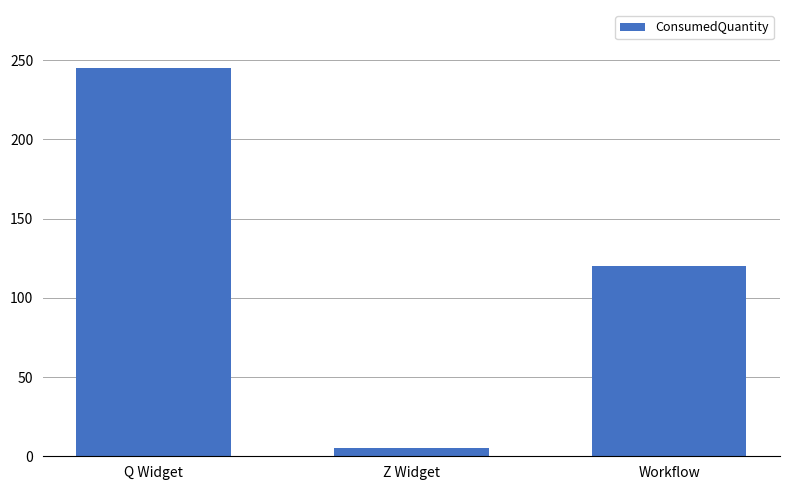

What is the label of the 2nd bar from the right?

Z Widget